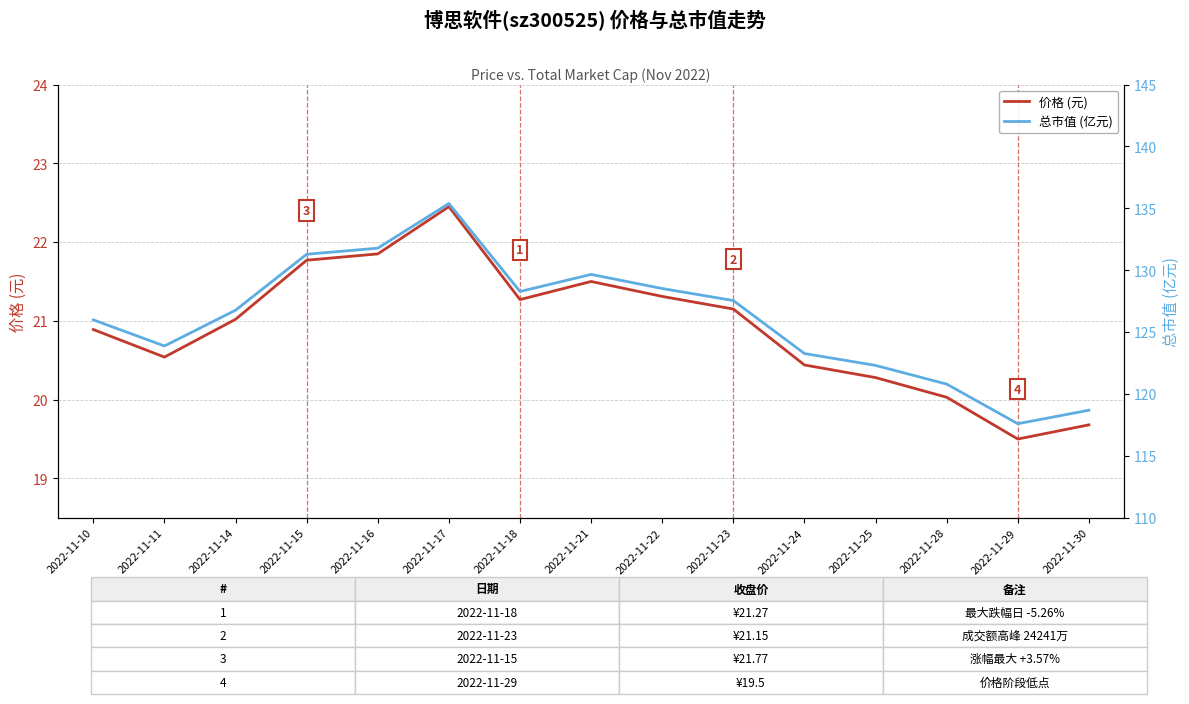

What is the difference between the second highest and minimum values in the 价格 (元) series?

2.4